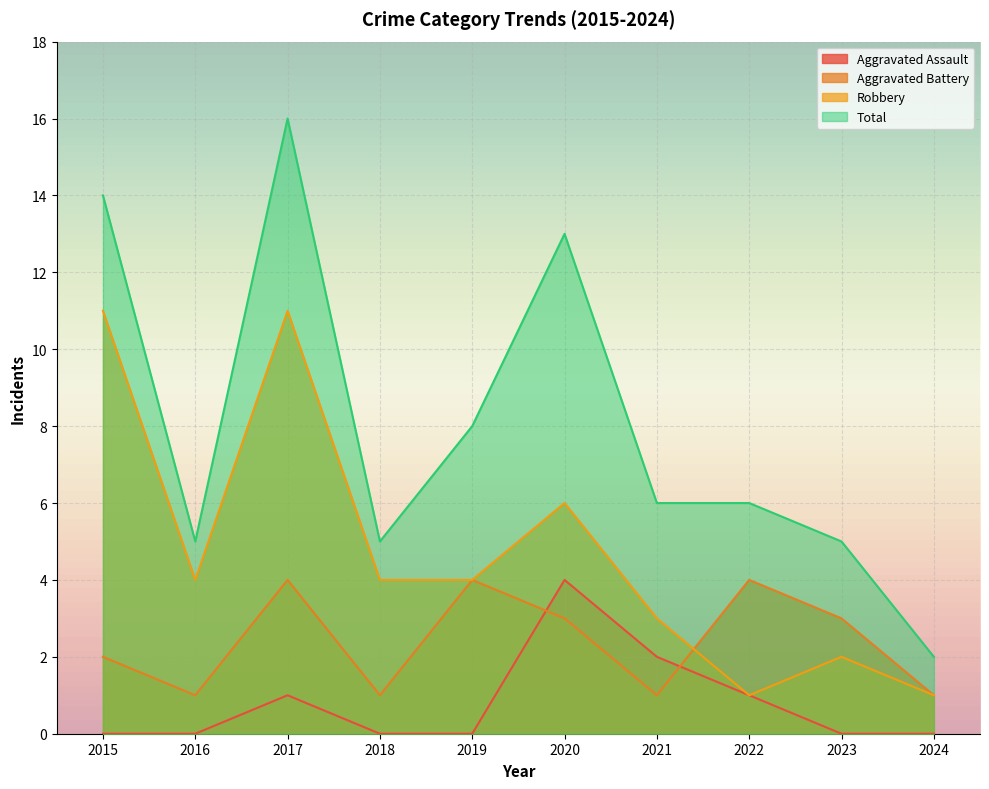

Where is Total nearest to the value 9?

2019